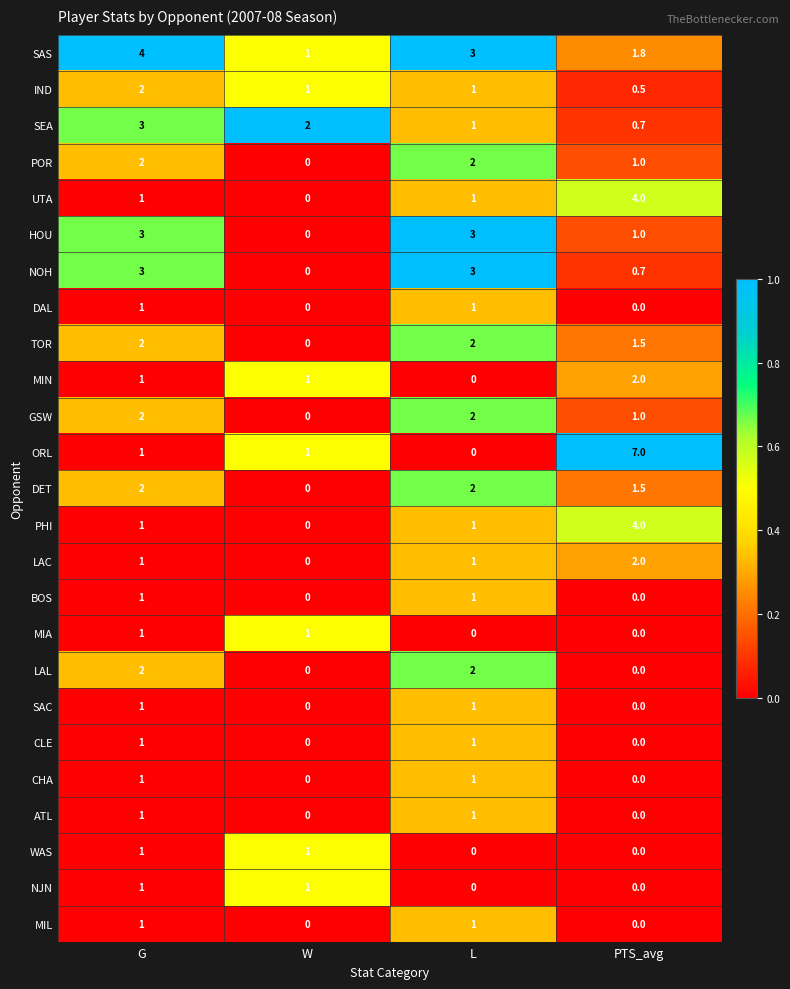

The LAC series shows 0.5 at PTS_avg. True or false?

False